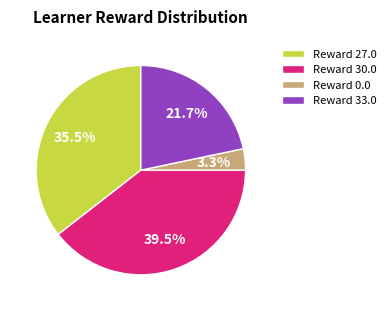

How many segments does this pie chart have?

4